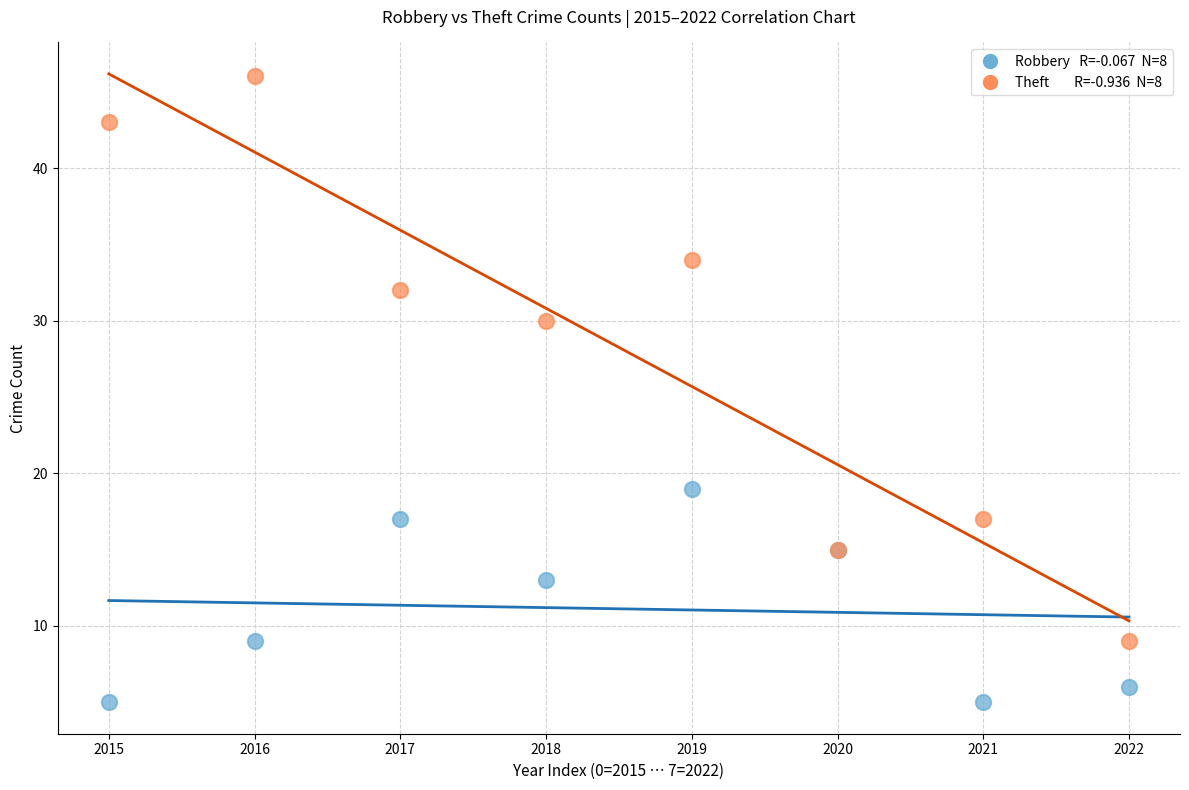

Across all series, what Y value is closest to 25?

30